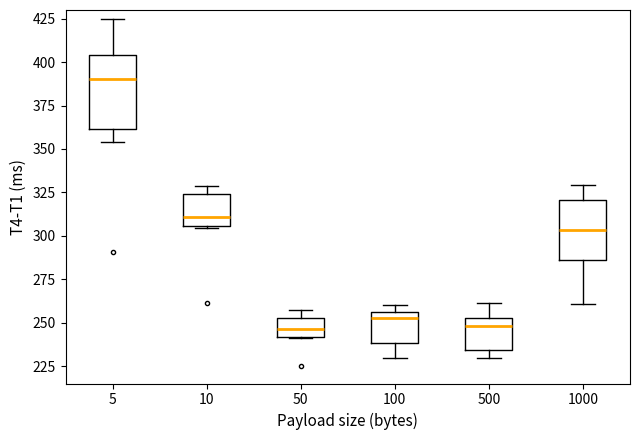

Comparing the boxes themselves (not the whiskers), which one is the tallest?

5